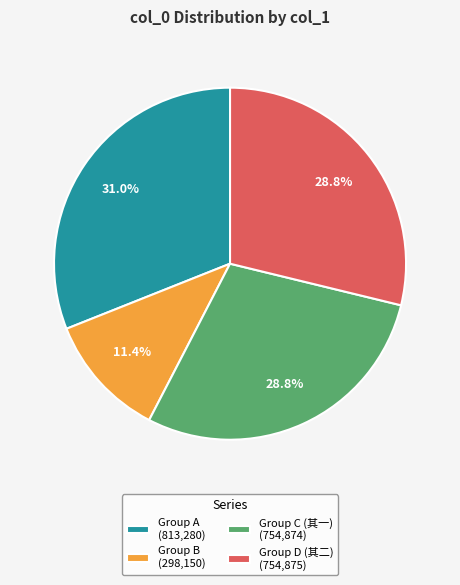

Which has a higher value, Group A (813,280) or Group D (其二) (754,875)?

Group A (813,280)